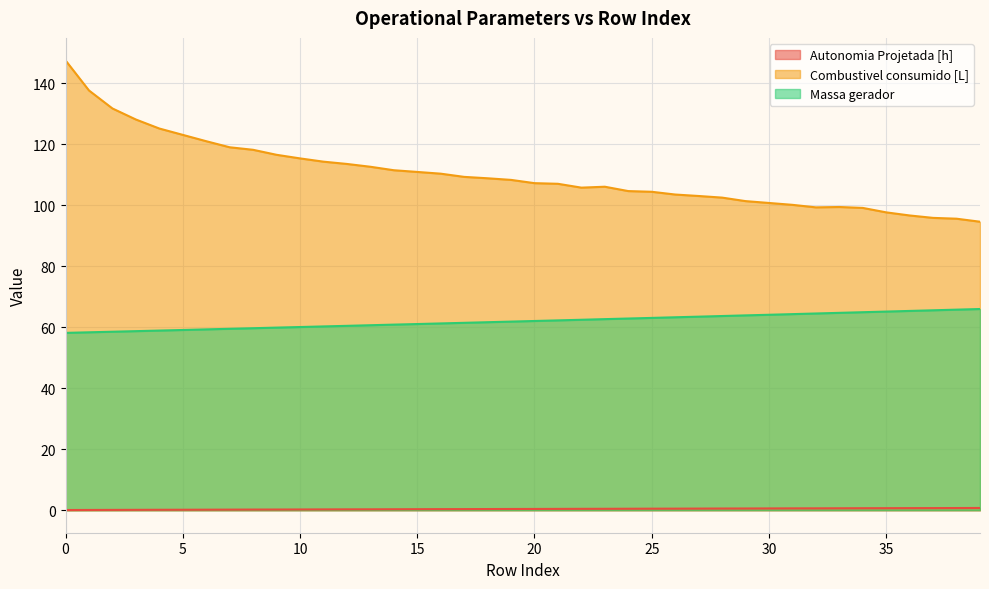

True or false: Autonomia Projetada [h] has more than 1 points higher than both neighbors.

False